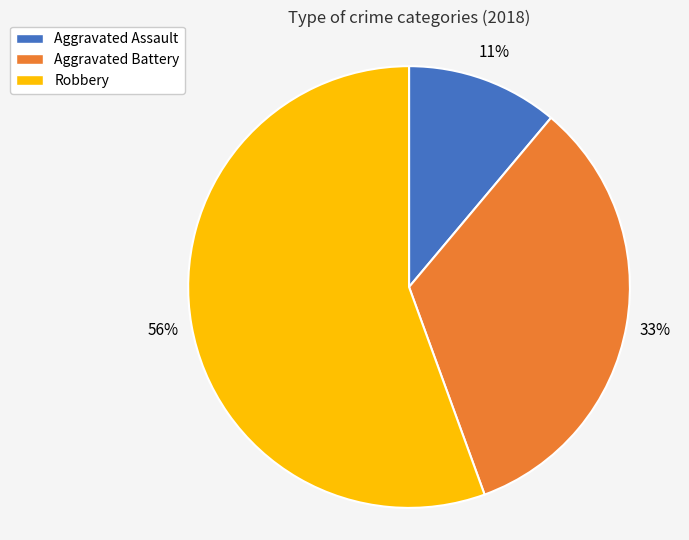

Which has a higher value, Robbery or Aggravated Assault?

Robbery